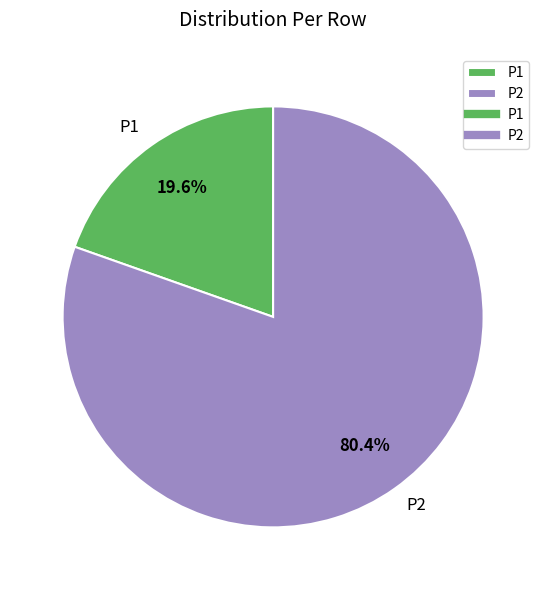

How many slices are in this pie chart?

2